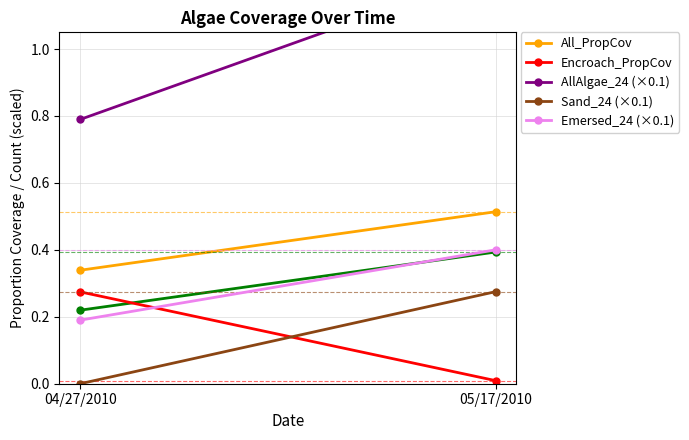

At which label is All_PropCov closest to 0?

04/27/2010